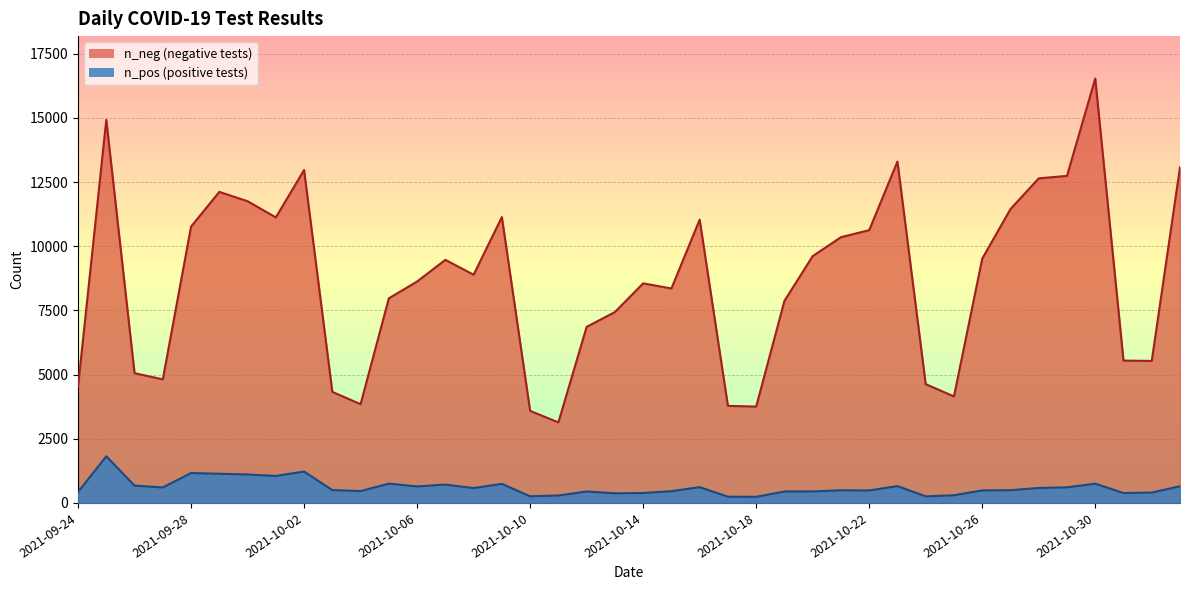

How many interior local valleys does the n_pos series have?

11